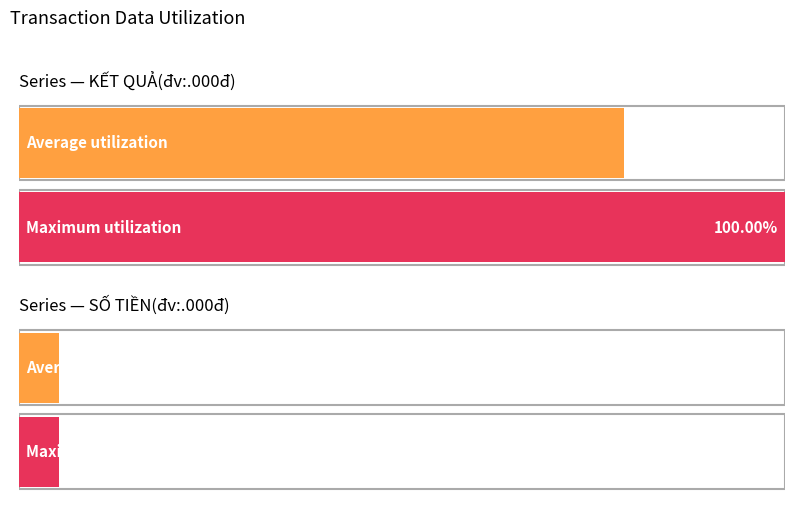

Rank the series at 2023-11-10 from highest to lowest value.

KẾT QUẢ(đv:.000đ), SỐ TIỀN(đv:.000đ)